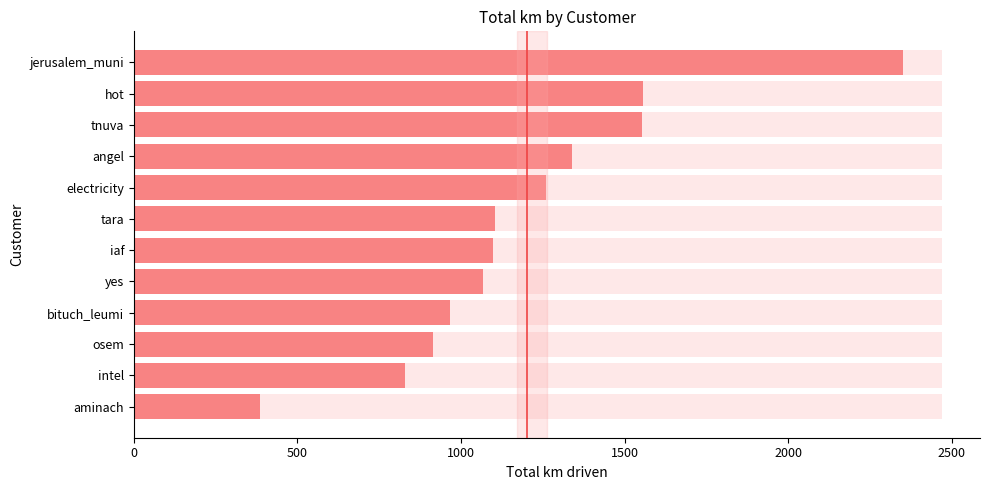

What is the minimum value shown in the chart?

386.0